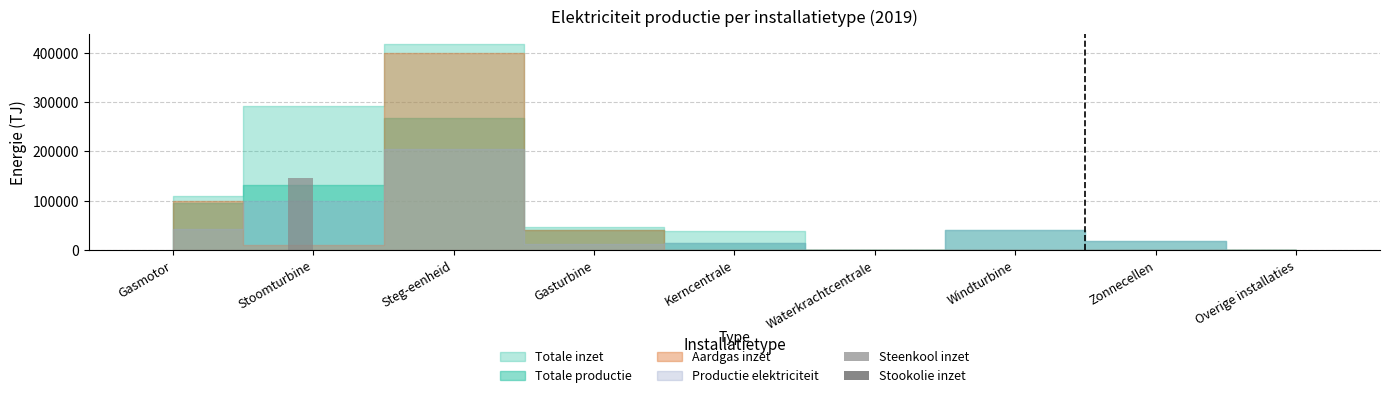

True or false: Steenkool inzet has a value of 96497 at Overige installaties.

False